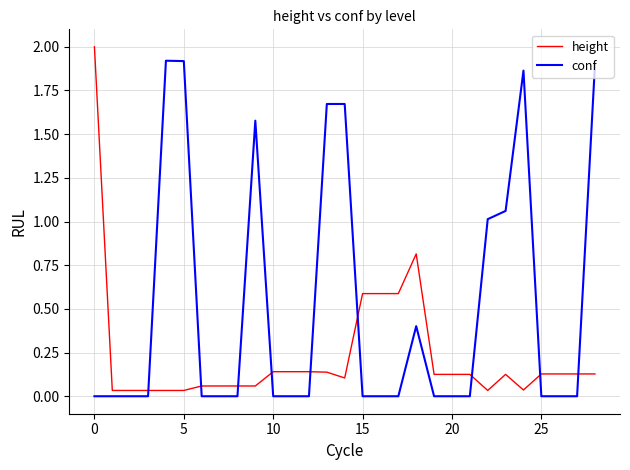

What is the maximum value for height?

2.0